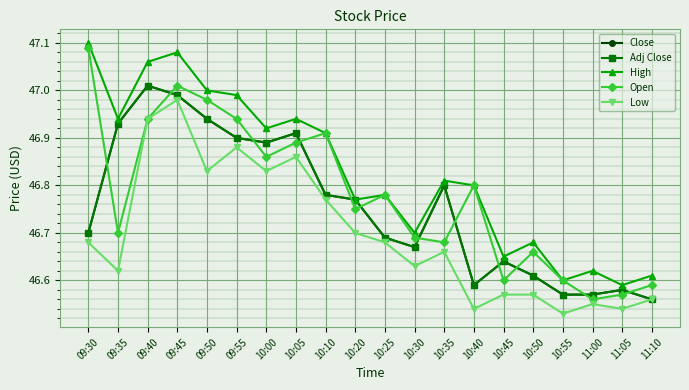

What position from the right is 10:45?

6